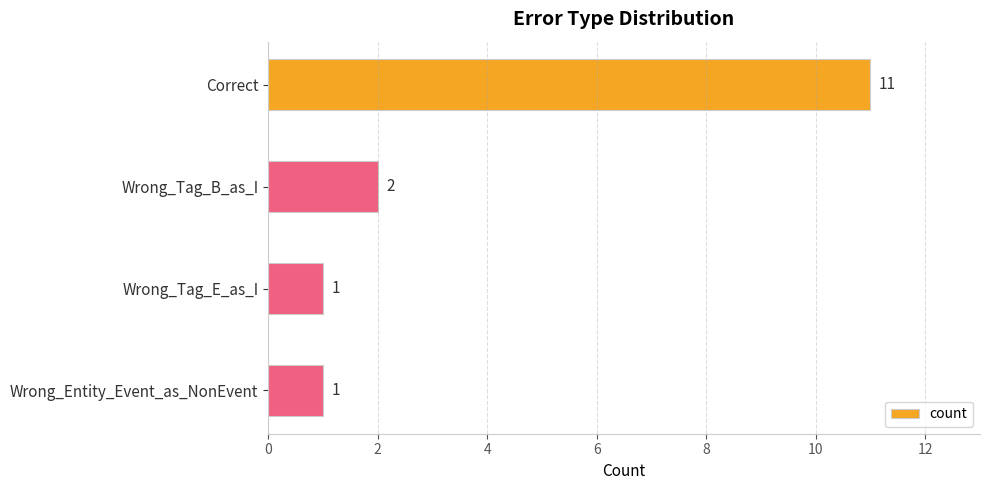

What is the change in value from Correct to Wrong_Tag_E_as_I?

-10